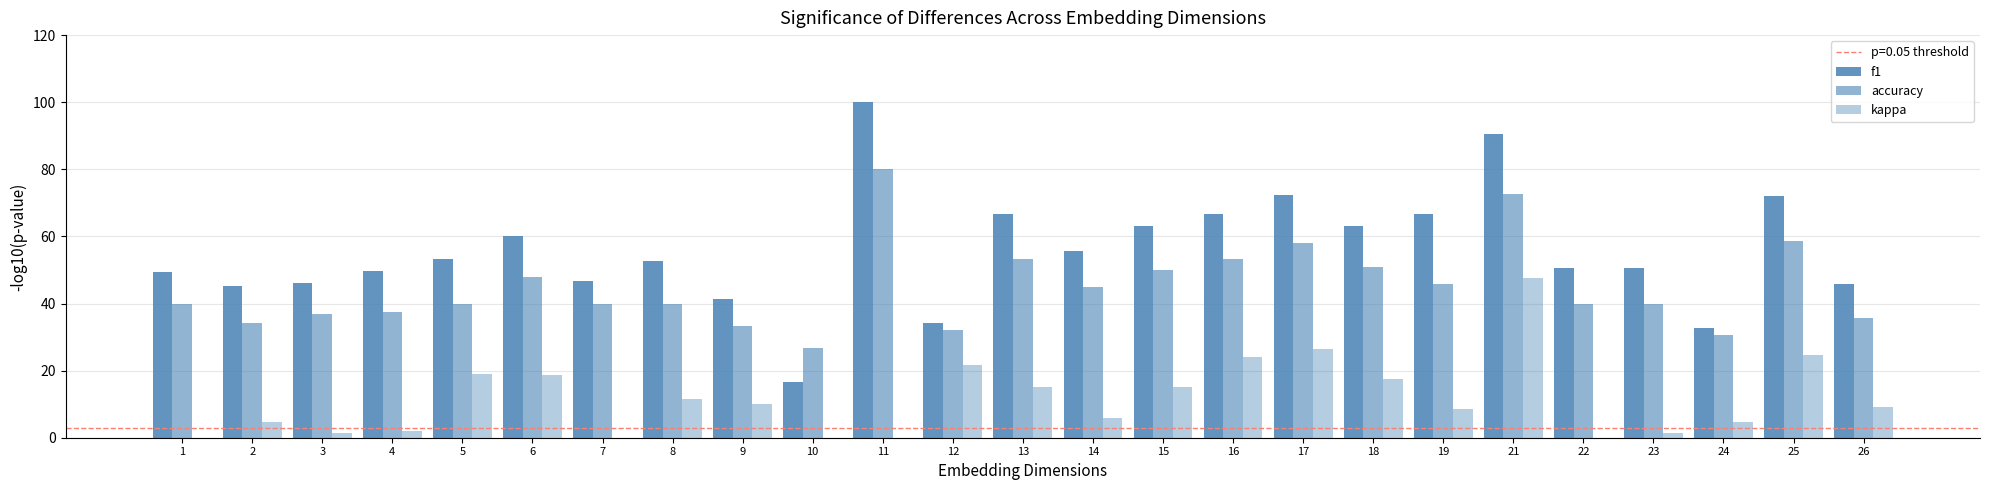

At which category is the sum across all series the highest?

21